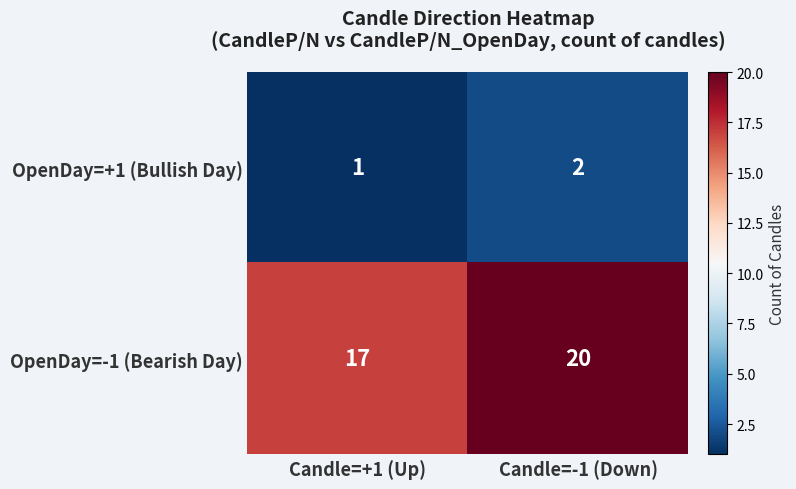

At which category does the chart reach its peak across all series?

Candle=-1 (Down)